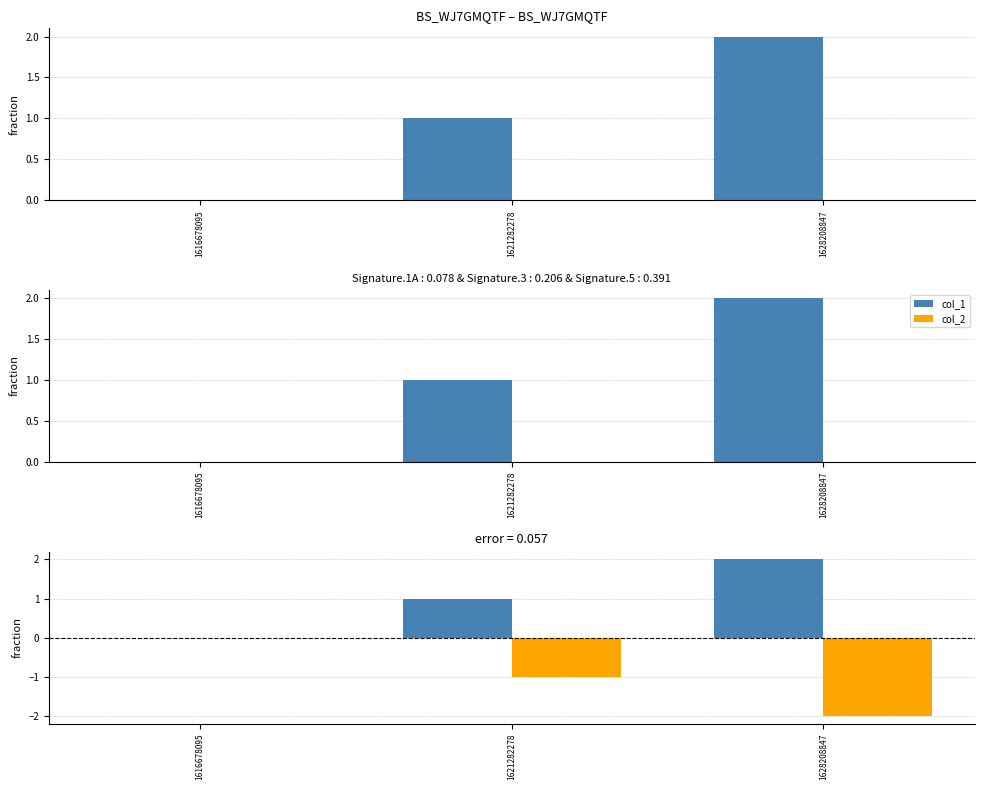

At how many categories does at least one series exceed 0?

2